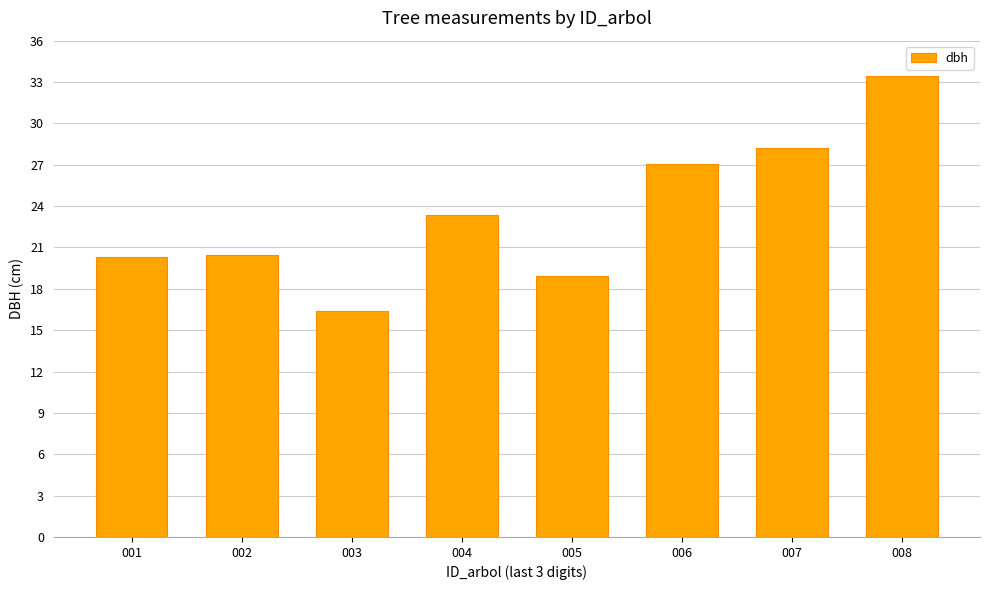

What is the ratio of the value at 003 to the value at 002?

0.8